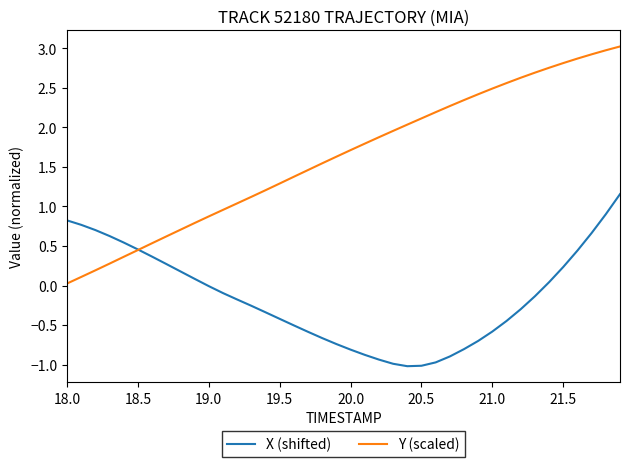

List the series in order of their overall mean, lowest first.

X (shifted), Y (scaled)